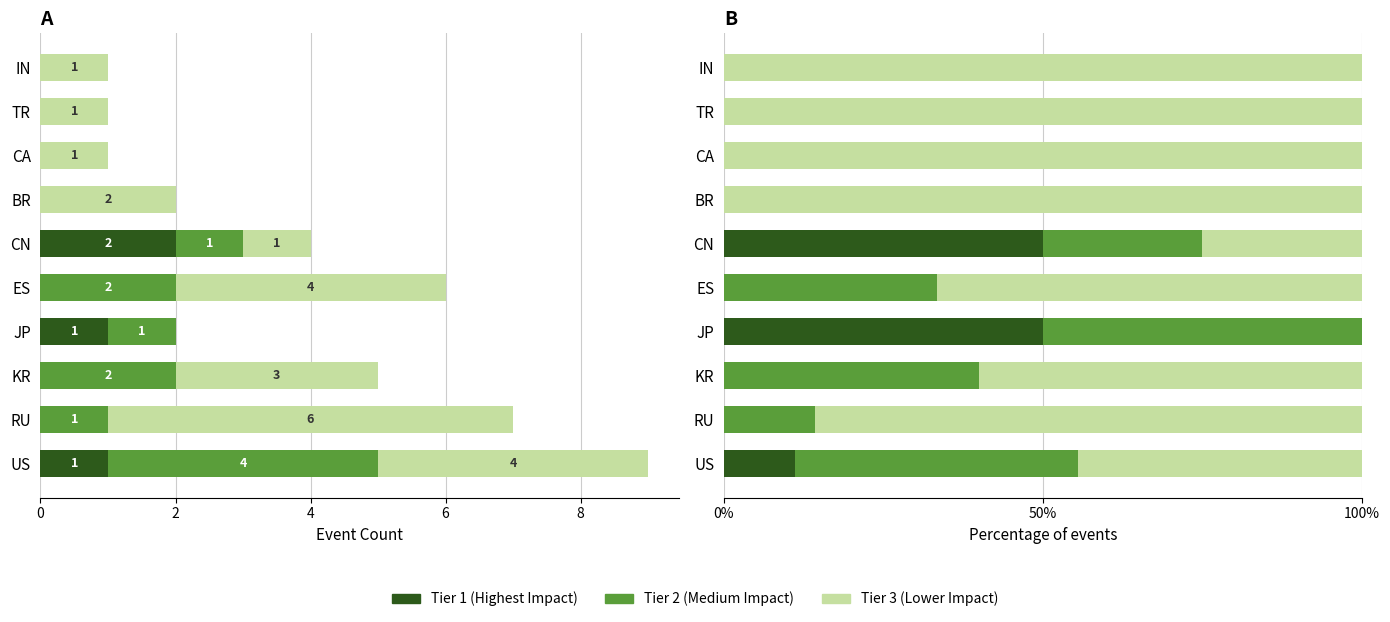

What is the difference between the Tier 3 values at TR and KR?

40.0